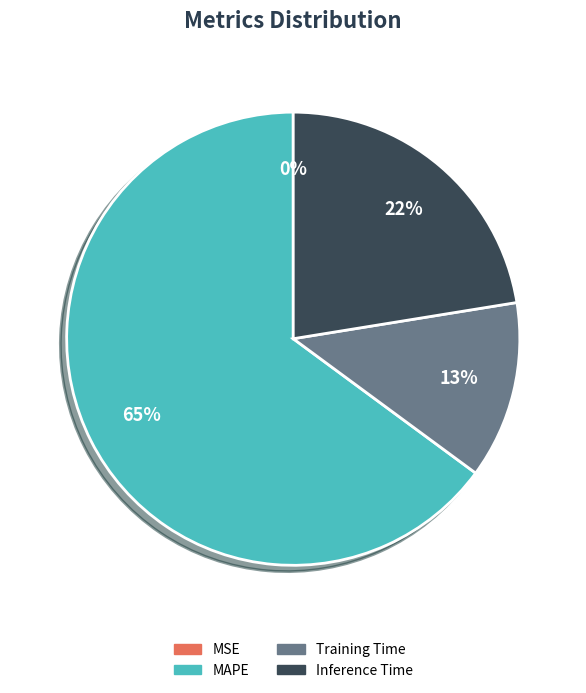

To the nearest percent, what is the difference between the largest and smallest slice percentages?

65%